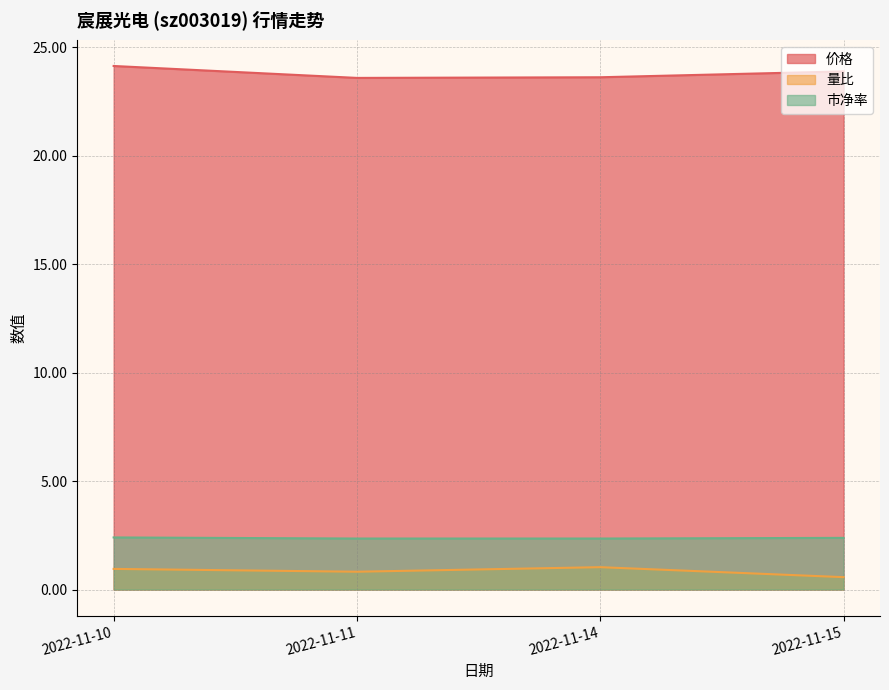

What is the sum of the 价格 values at 2022-11-15 and 2022-11-10?

48.0